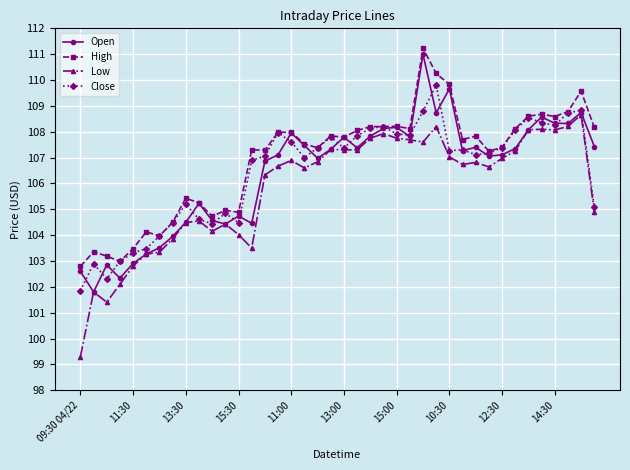

What is the lowest value of the Low series?

99.3